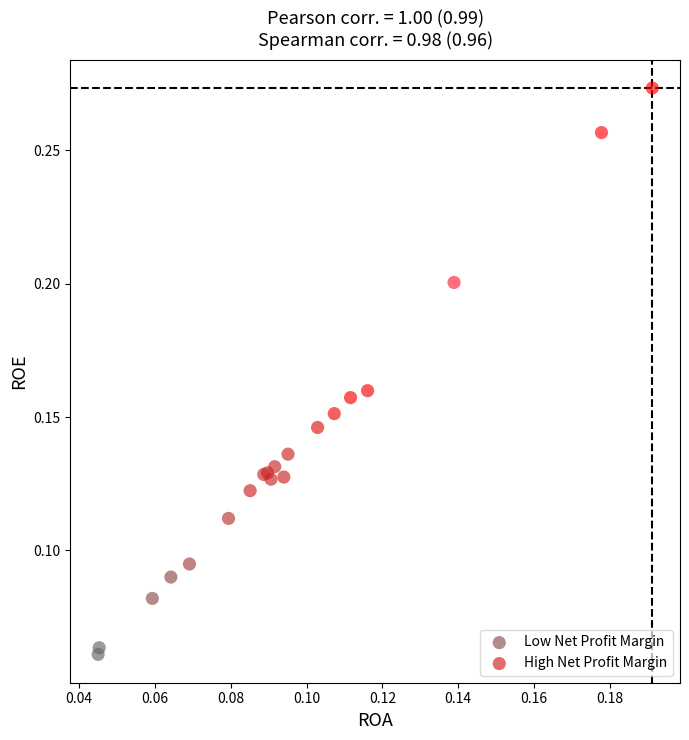

Which series reaches the maximum Y coordinate?

High Net Profit Margin